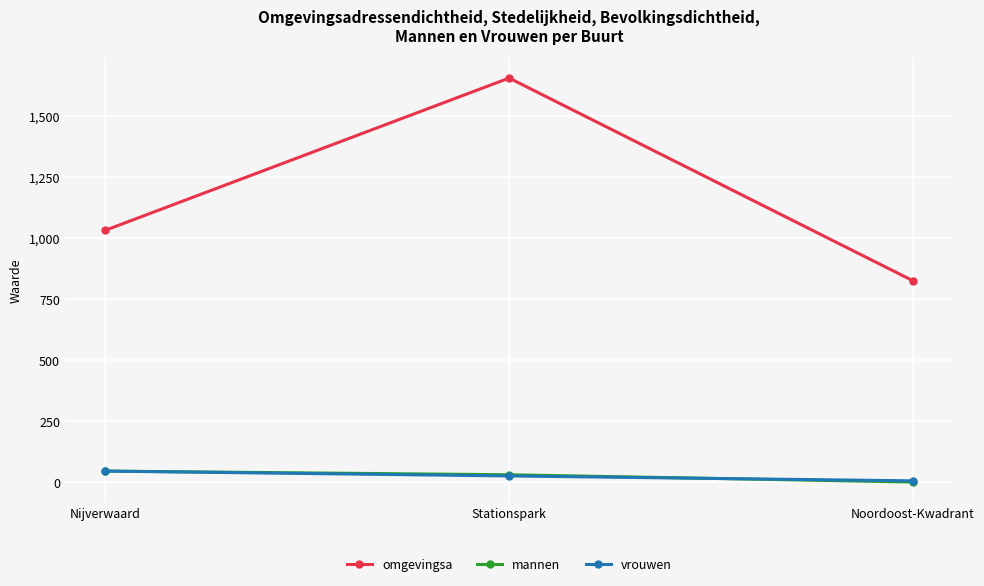

Where does the mannen series first go above 30?

Nijverwaard